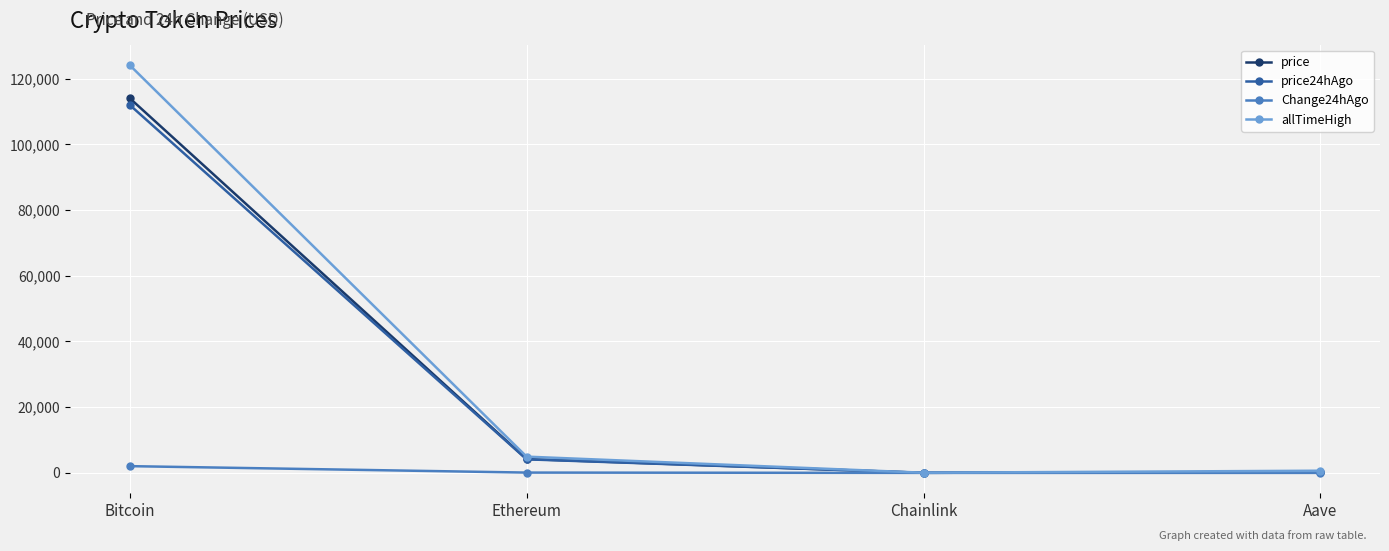

What is the label of the 3rd point from the right?

Ethereum